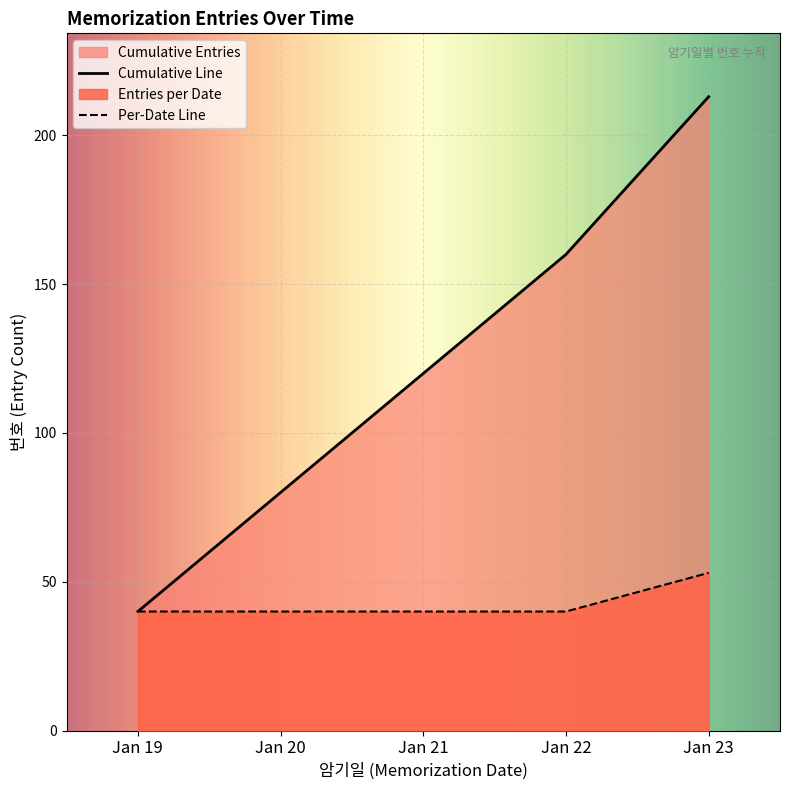

How many lines are shown in the chart?

2